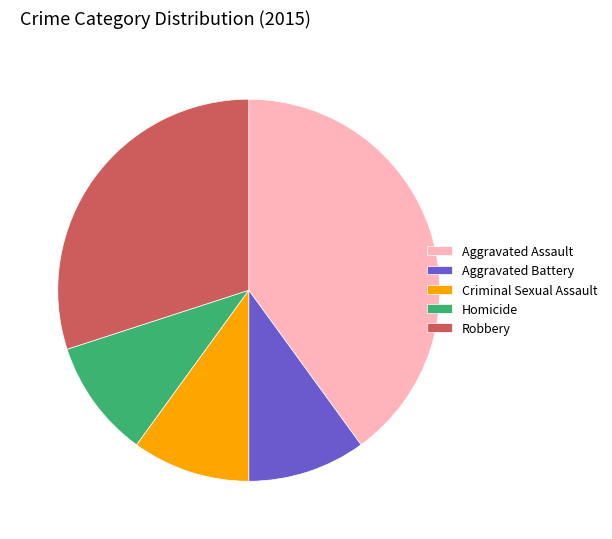

Is there any slice that represents more than half of the pie?

No